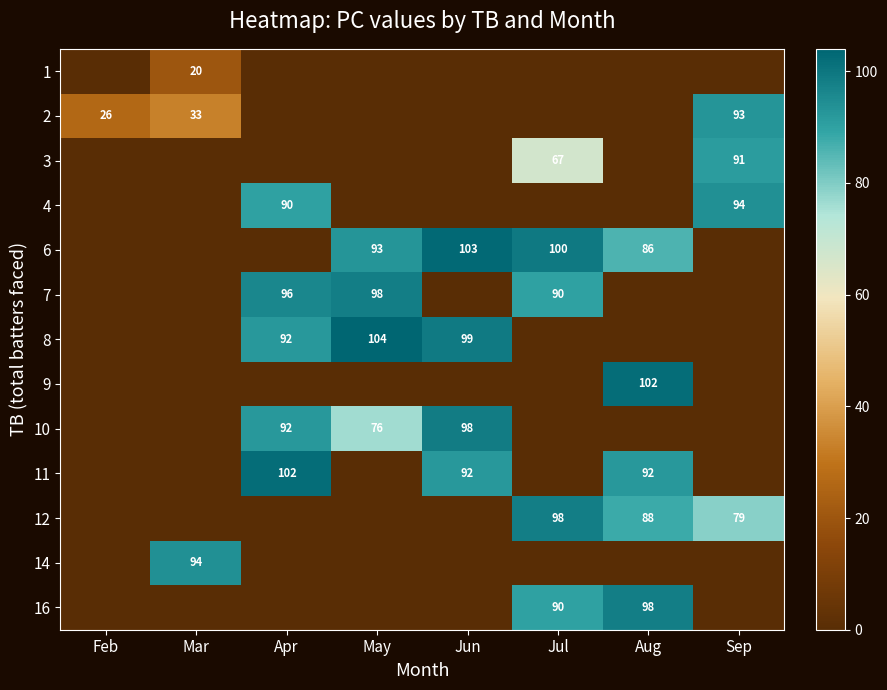

Reading right to left, transcribe all the data shown in this chart.

row_0: Sep=0.0	Aug=0.0	Jul=0.0	Jun=0.0	May=0.0	Apr=0.0	Mar=20.0	Feb=0.0
row_1: Sep=93.0	Aug=0.0	Jul=0.0	Jun=0.0	May=0.0	Apr=0.0	Mar=33.0	Feb=26.0
row_2: Sep=91.0	Aug=0.0	Jul=67.0	Jun=0.0	May=0.0	Apr=0.0	Mar=0.0	Feb=0.0
row_3: Sep=94.0	Aug=0.0	Jul=0.0	Jun=0.0	May=0.0	Apr=90.0	Mar=0.0	Feb=0.0
row_4: Sep=0.0	Aug=86.0	Jul=99.5	Jun=103.0	May=93.0	Apr=0.0	Mar=0.0	Feb=0.0
row_5: Sep=0.0	Aug=0.0	Jul=90.0	Jun=0.0	May=98.0	Apr=96.0	Mar=0.0	Feb=0.0
row_6: Sep=0.0	Aug=0.0	Jul=0.0	Jun=99.0	May=104.0	Apr=92.0	Mar=0.0	Feb=0.0
row_7: Sep=0.0	Aug=102.0	Jul=0.0	Jun=0.0	May=0.0	Apr=0.0	Mar=0.0	Feb=0.0
row_8: Sep=0.0	Aug=0.0	Jul=0.0	Jun=98.5	May=76.0	Apr=92.0	Mar=0.0	Feb=0.0
row_9: Sep=0.0	Aug=92.0	Jul=0.0	Jun=92.0	May=0.0	Apr=102.0	Mar=0.0	Feb=0.0
row_10: Sep=79.0	Aug=88.0	Jul=98.0	Jun=0.0	May=0.0	Apr=0.0	Mar=0.0	Feb=0.0
row_11: Sep=0.0	Aug=0.0	Jul=0.0	Jun=0.0	May=0.0	Apr=0.0	Mar=94.0	Feb=0.0
row_12: Sep=0.0	Aug=98.0	Jul=90.0	Jun=0.0	May=0.0	Apr=0.0	Mar=0.0	Feb=0.0